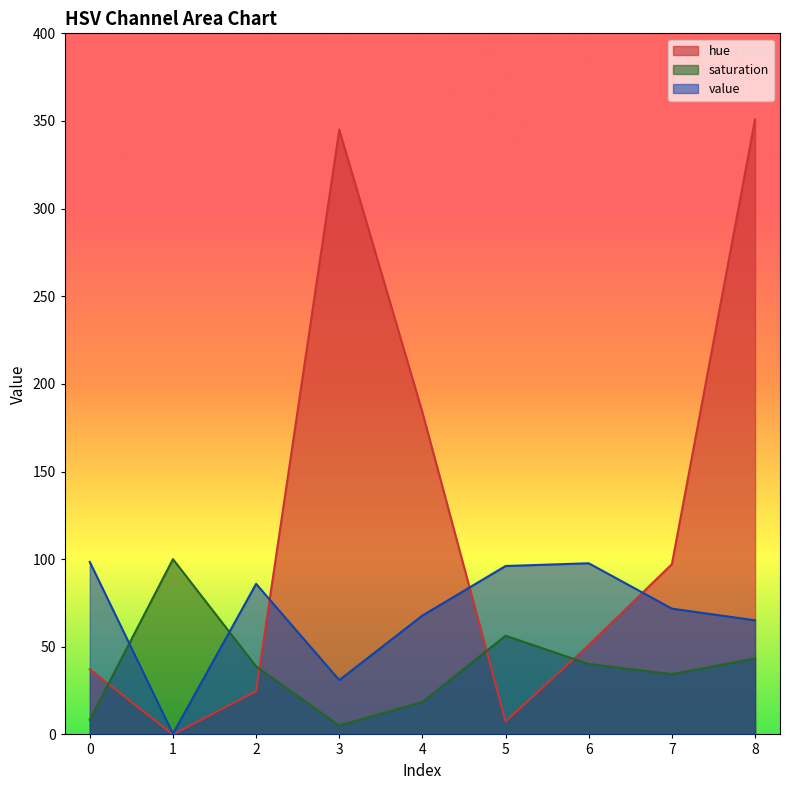

Reading left to right, extract all data points from this chart.

hue: 0=37.1	1=0.0	2=24.7	3=345.0	4=183.8	5=7.4	6=51.0	7=97.1	8=350.8
saturation: 0=8.4	1=100.0	2=38.8	3=5.1	4=18.5	5=56.3	6=40.2	7=34.4	8=43.4
value: 0=98.4	1=0.4	2=85.9	3=31.0	4=67.8	5=96.1	6=97.6	7=71.8	8=65.1